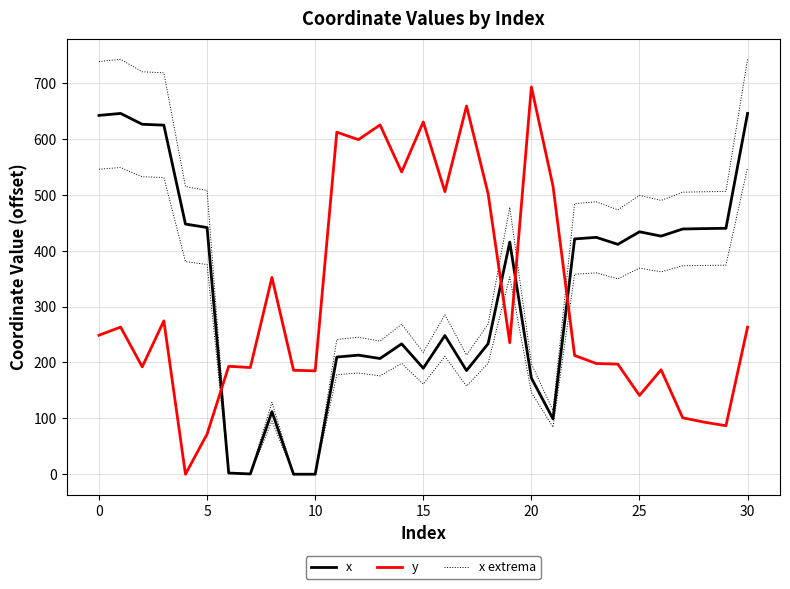

The value of x at 16 is 391.7. True or false?

False